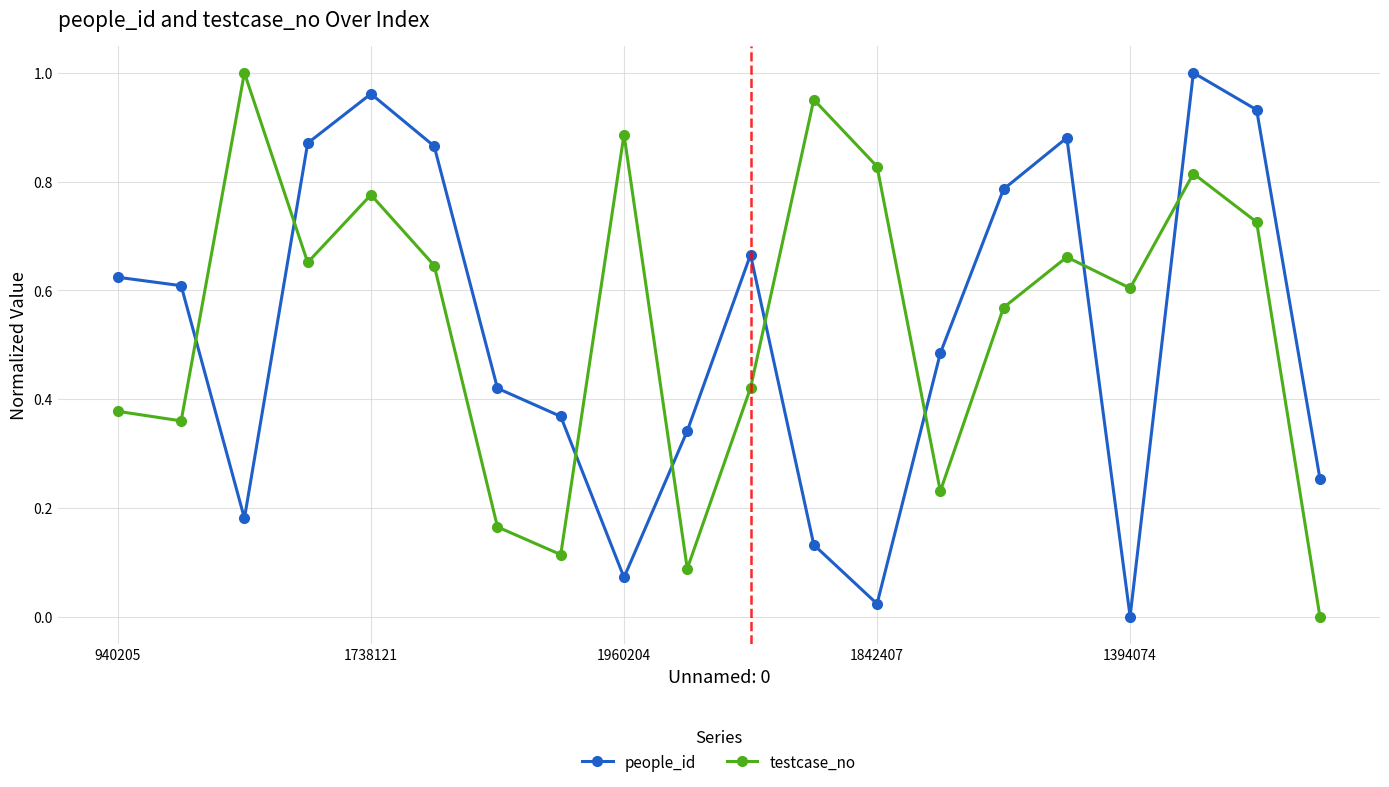

What is the sum of all testcase_no values?

10.9